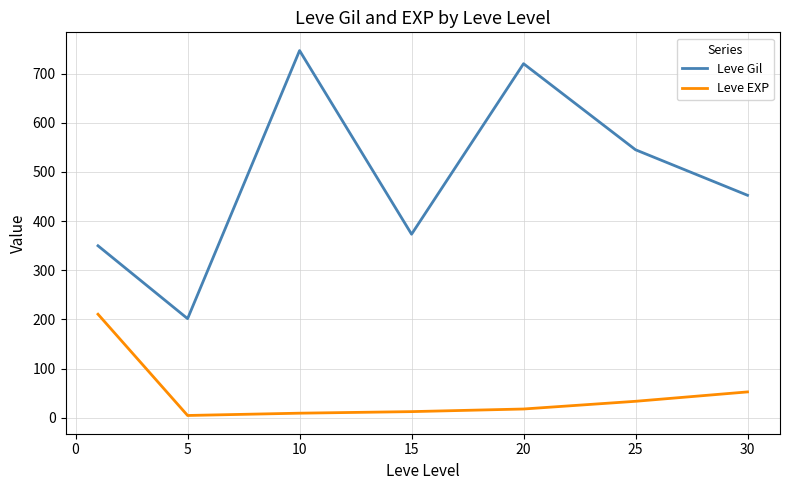

Which series has the largest total across all categories?

Leve Gil